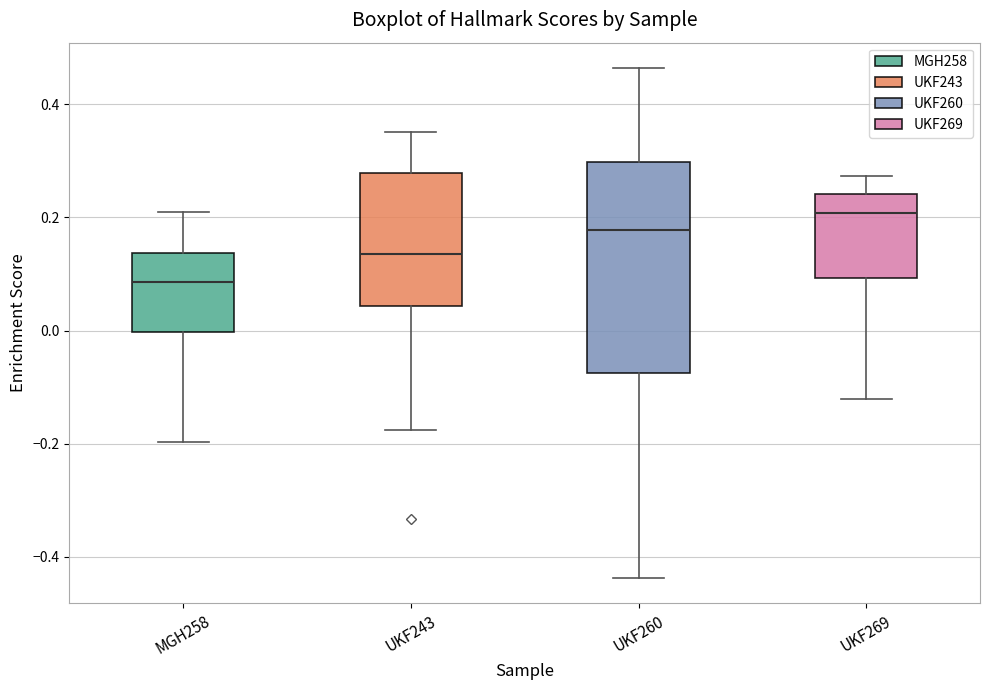

Which box's median line is the lowest?

MGH258